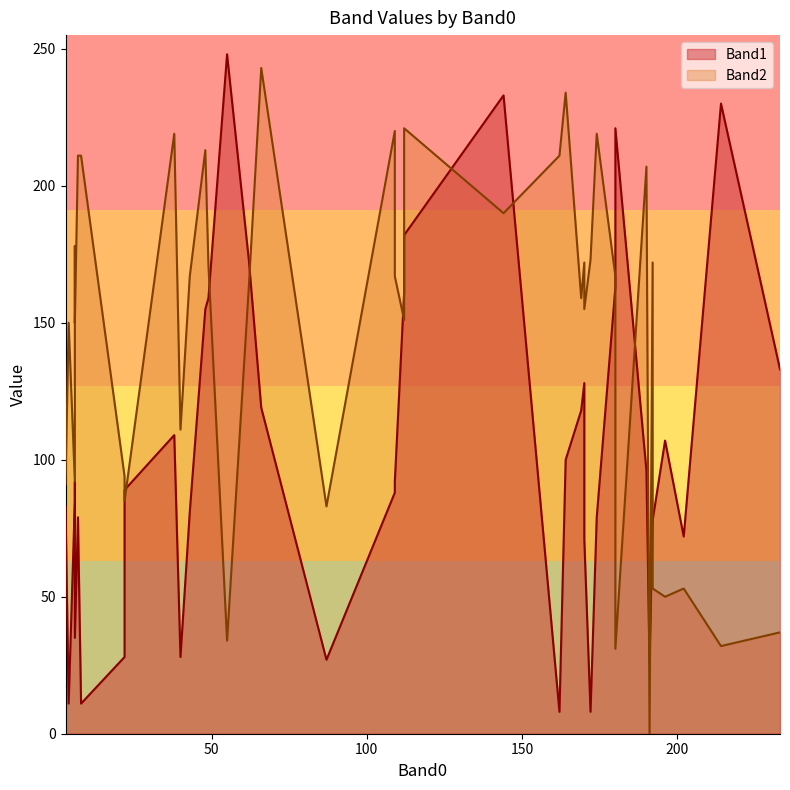

What is the value of the Band2 point at the 20th from the left?

220